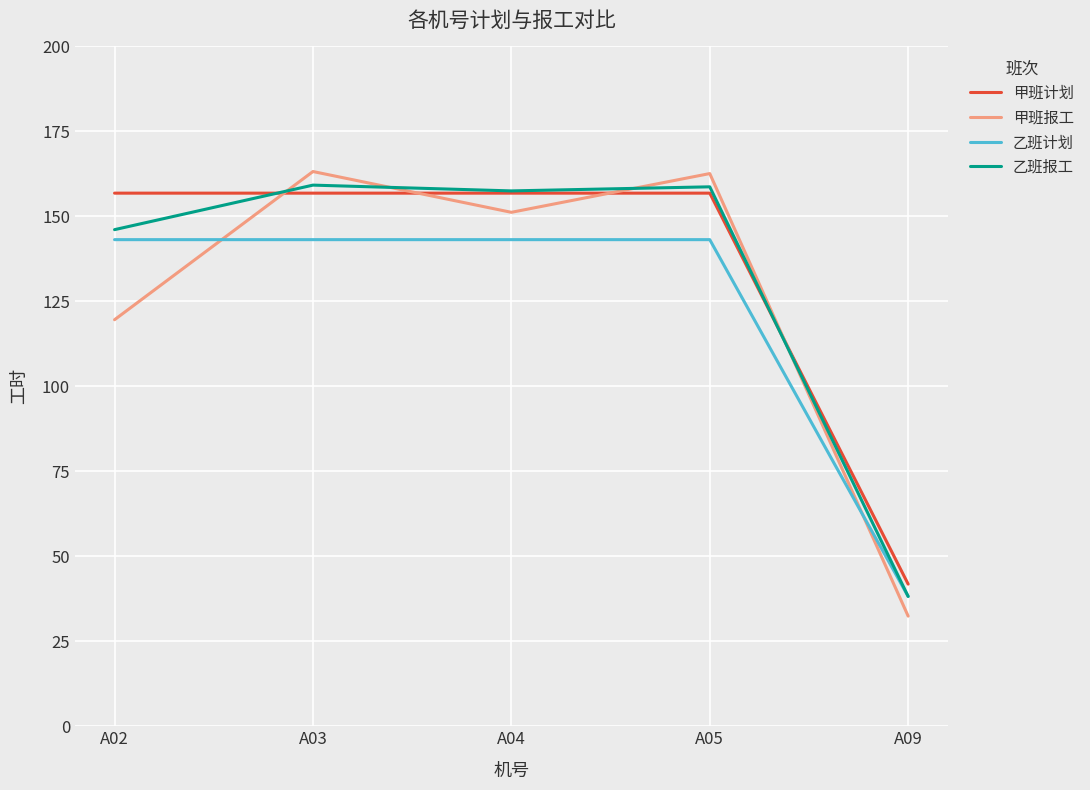

Rank the series by their maximum value, from lowest to highest.

乙班计划, 甲班计划, 乙班报工, 甲班报工